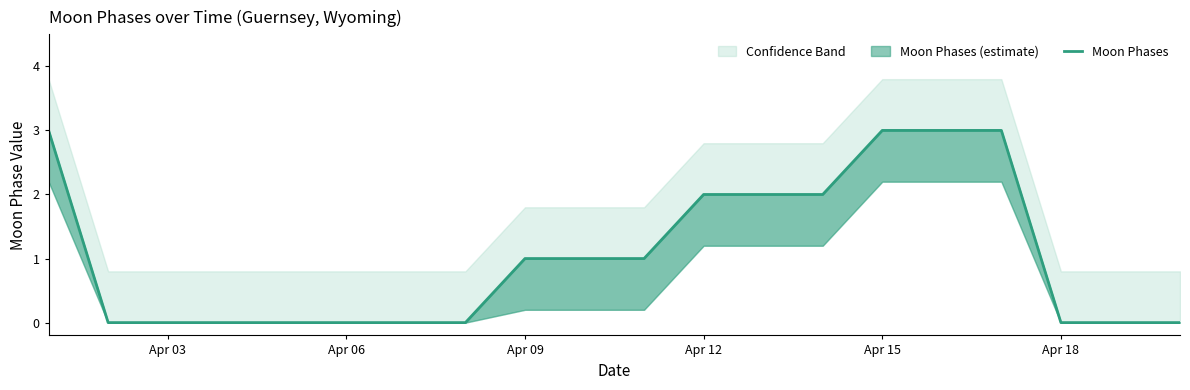

Is it true that the value at 7 is 2?

False